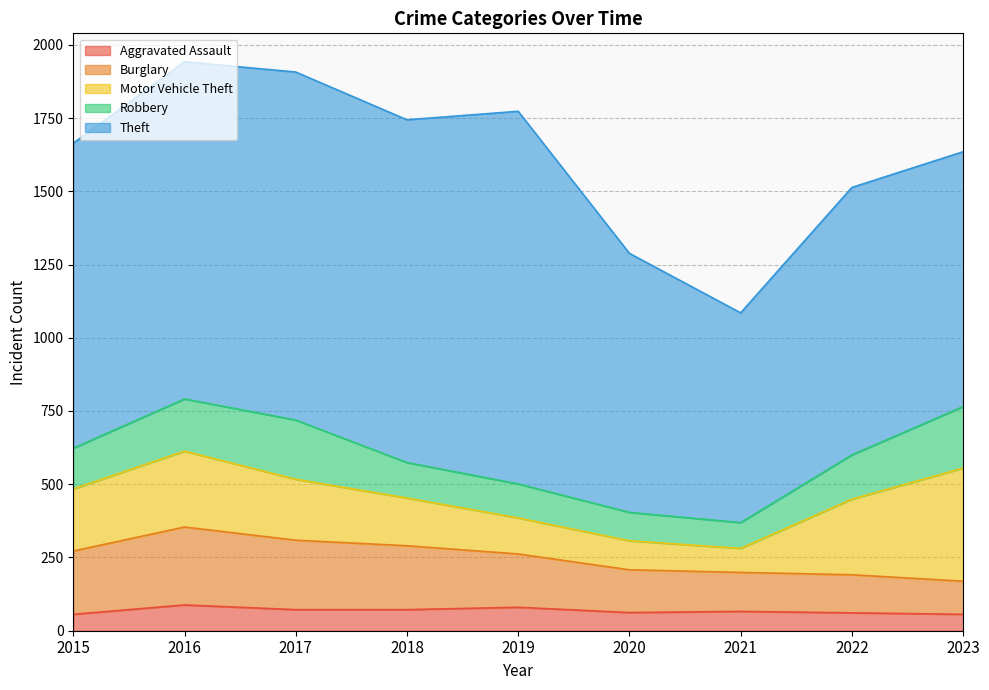

At which category is the sum across all series the highest?

2016